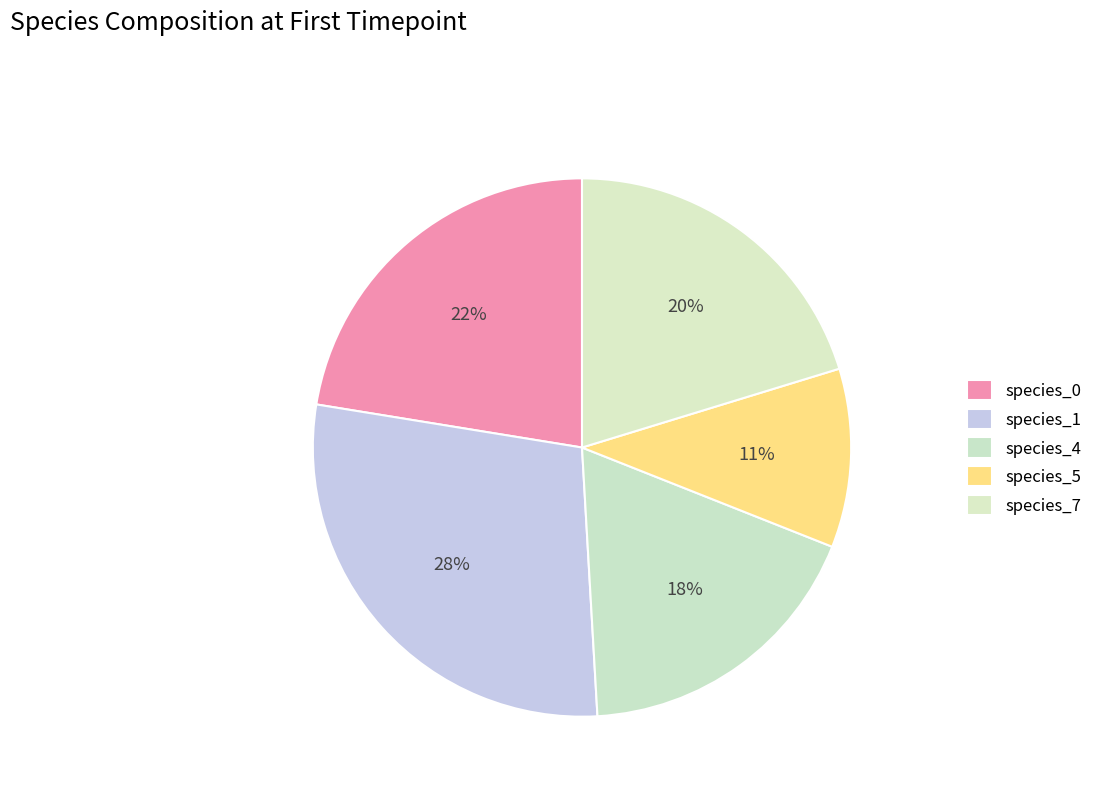

How many segments does this pie chart have?

5